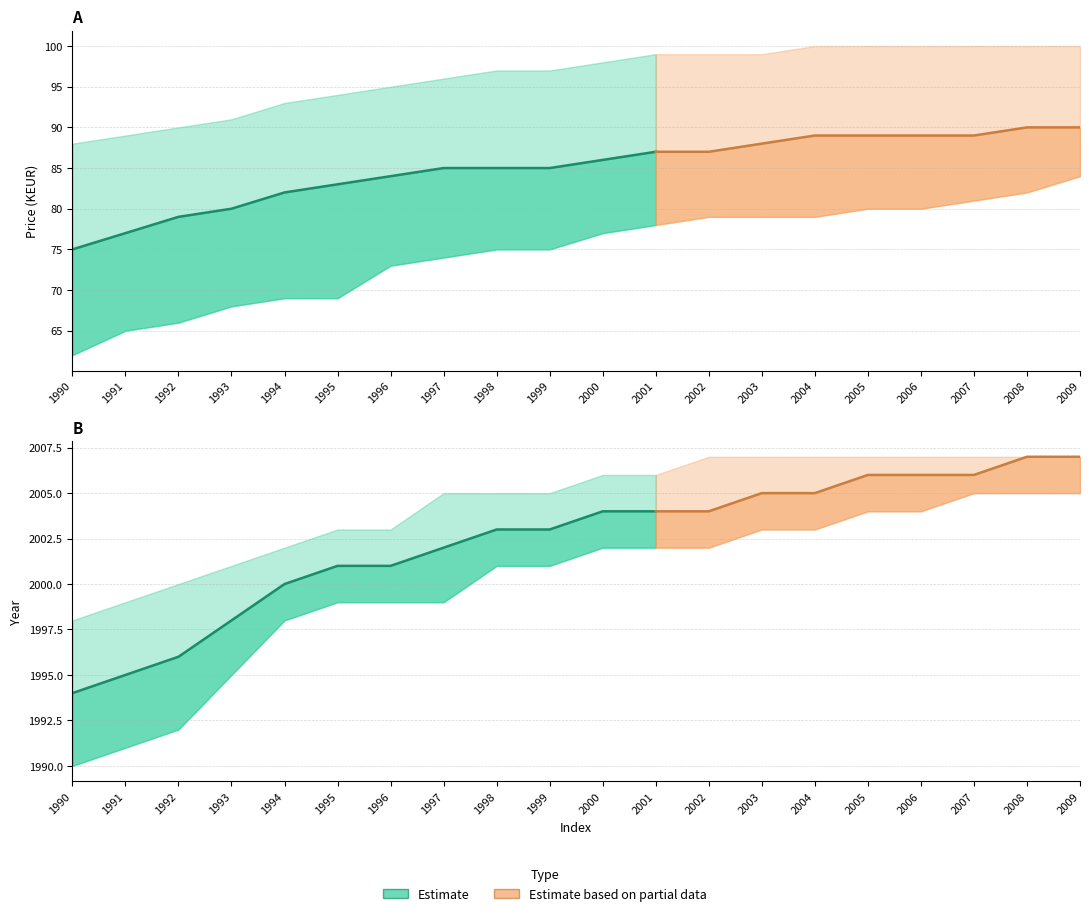

What is the difference between the second highest and minimum values in the Price_KEUR_lower series?

20